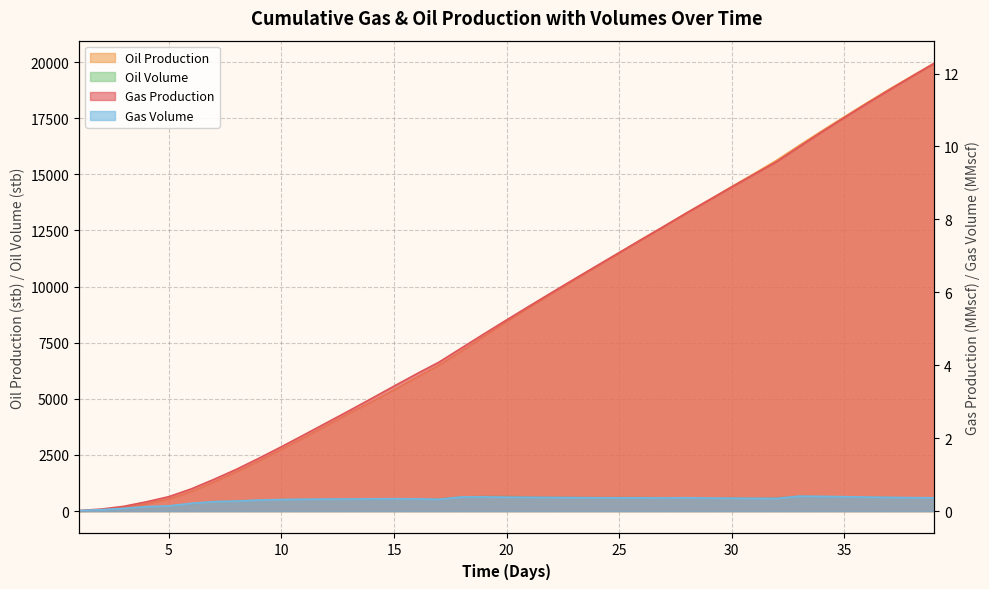

What are all the series names shown in the legend?

Gas Production, Oil Production, Gas Volume, Oil Volume